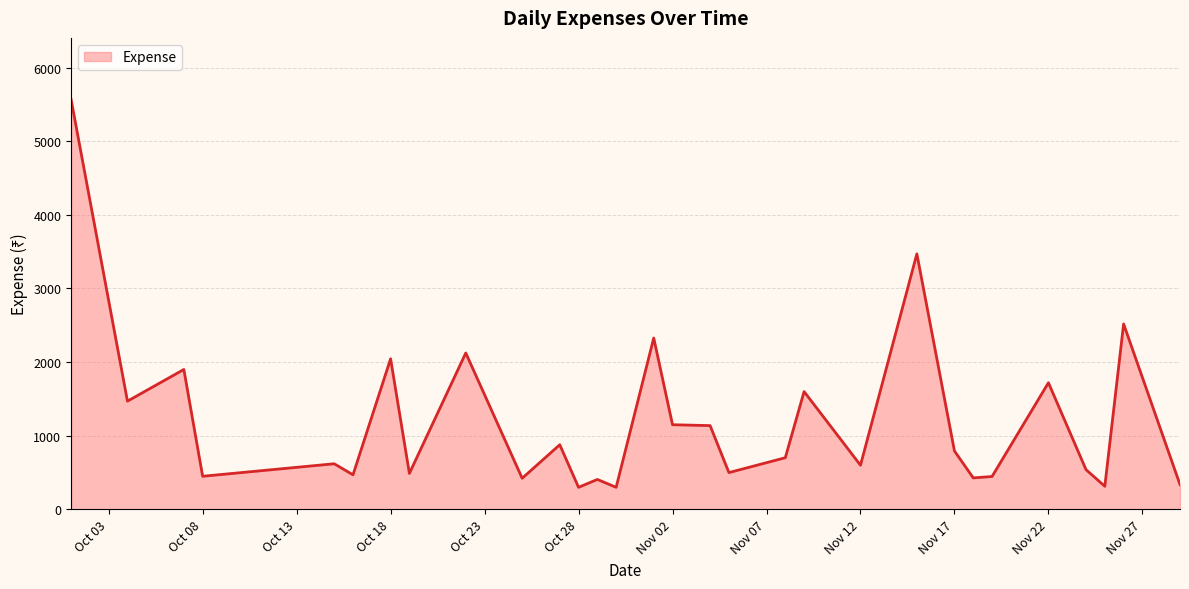

Does the chart have visible grid lines?

Yes